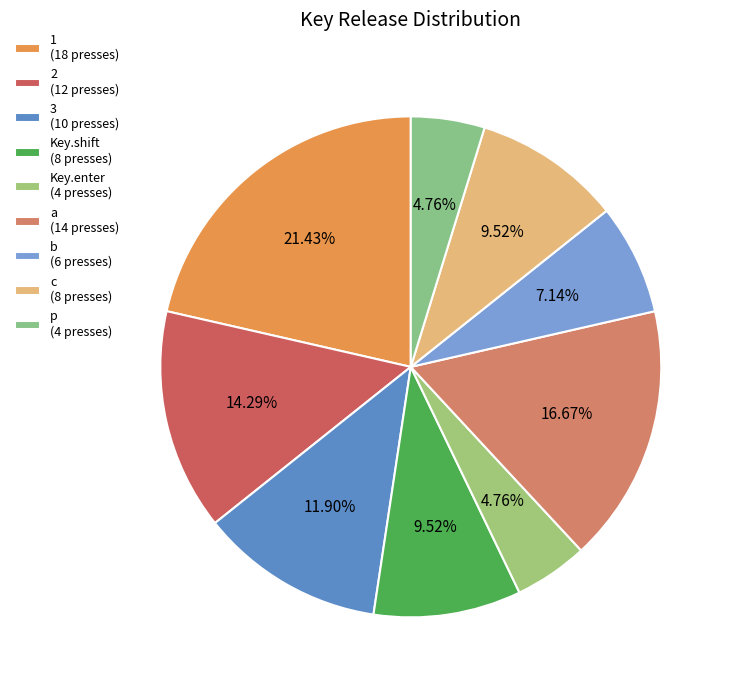

Count the number of slices in the pie.

9